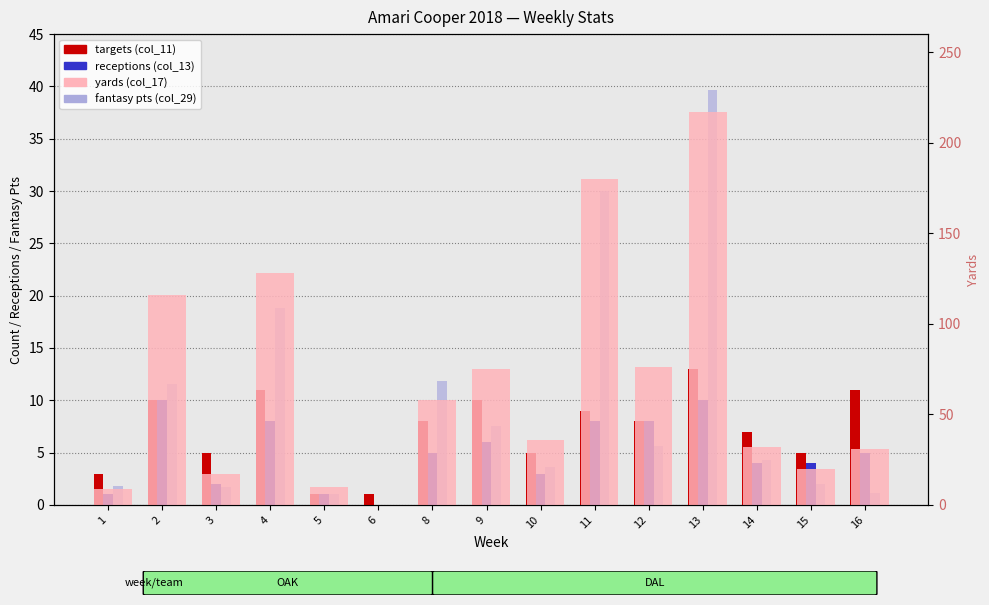

What is the sum of the receptions (col_13) values at 10 and 2?

13.0